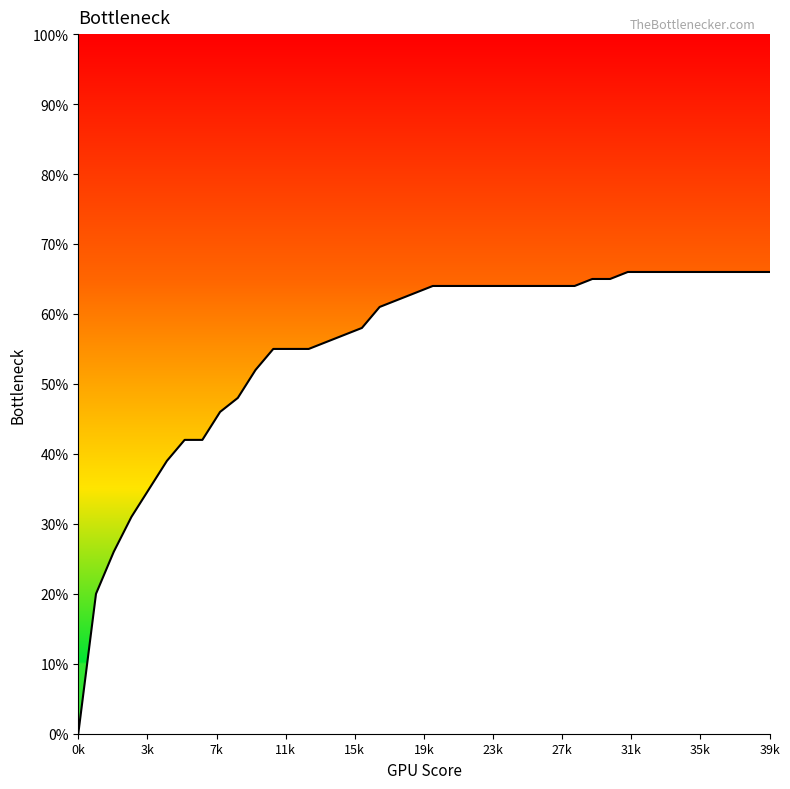

Does the chart have visible grid lines?

No